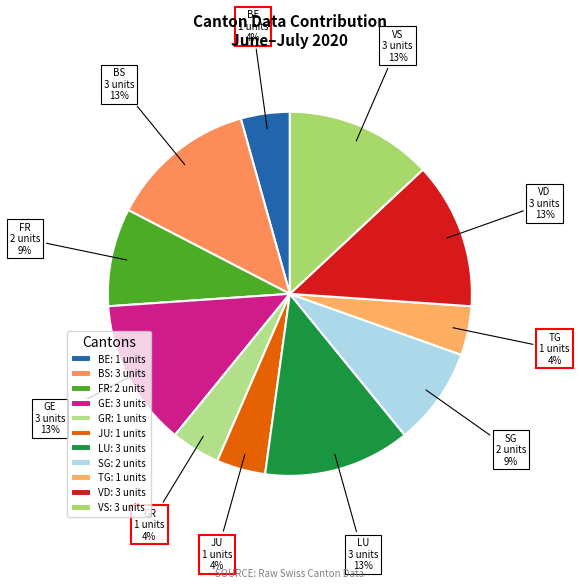

To the nearest percent, what portion does FR represent?

9%